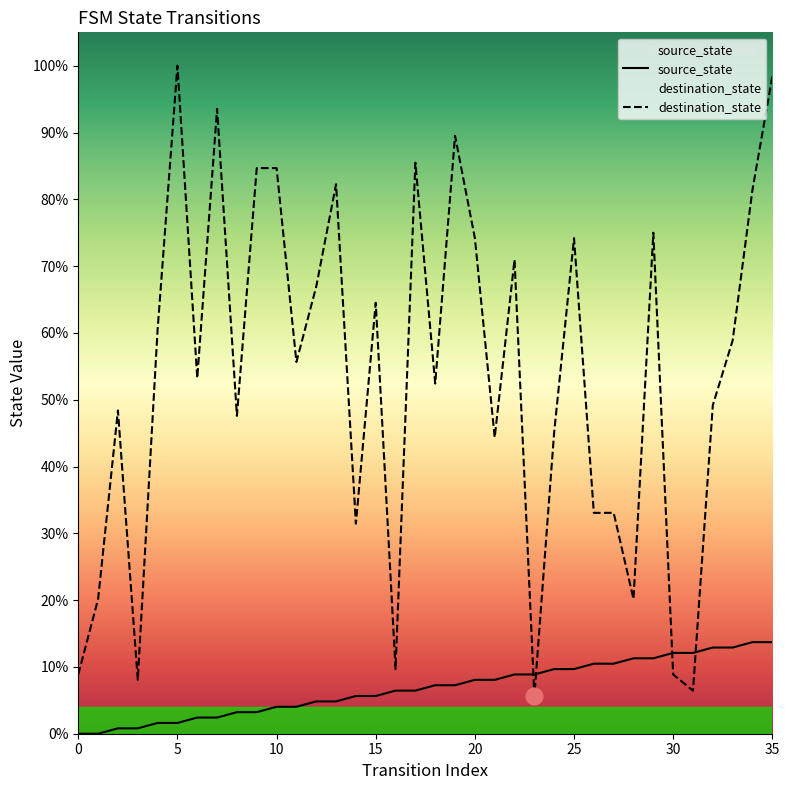

At which category is the sum across all series the highest?

35